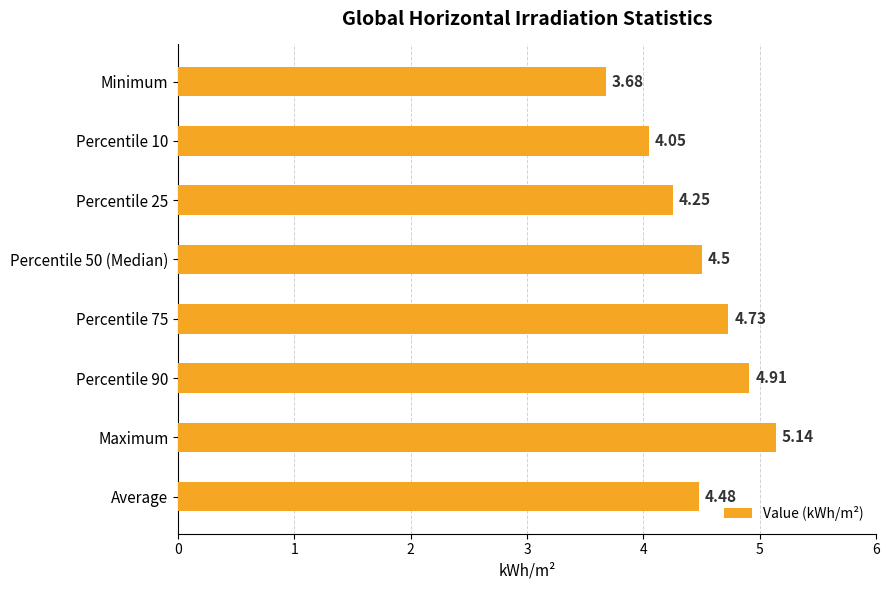

How many values exceed 4?

7